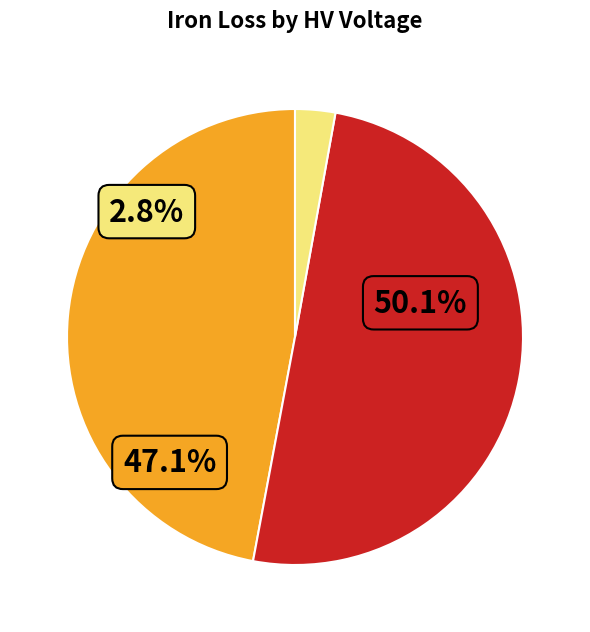

True or false: 110 accounts for 18% of the total.

False